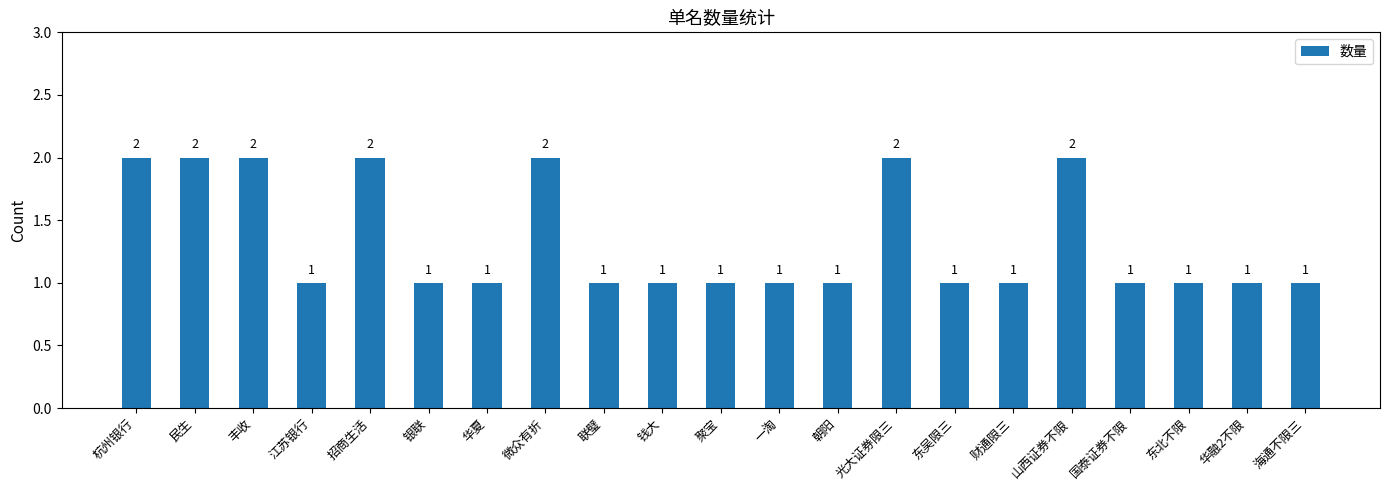

Which has a higher value, 钱大 or 杭州银行?

杭州银行